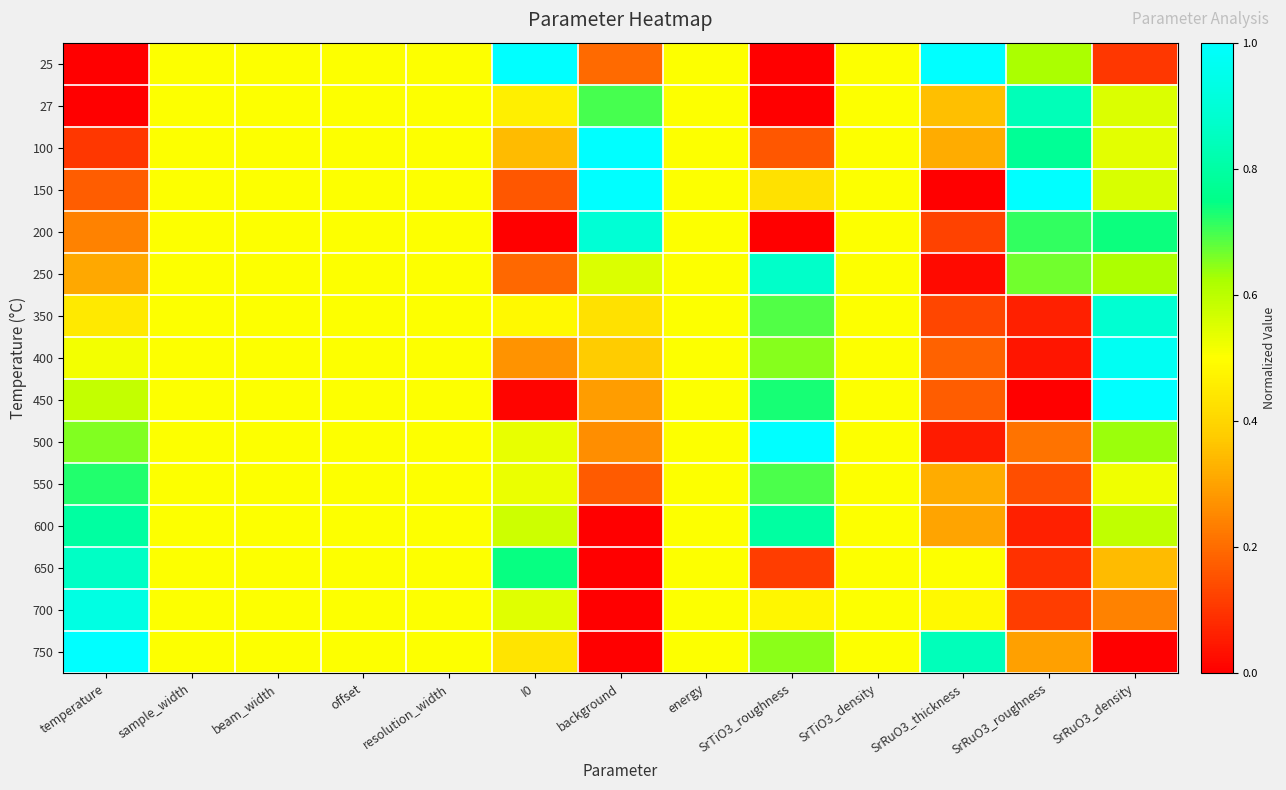

At which category is the sum across all series the highest?

SrRuO3_density